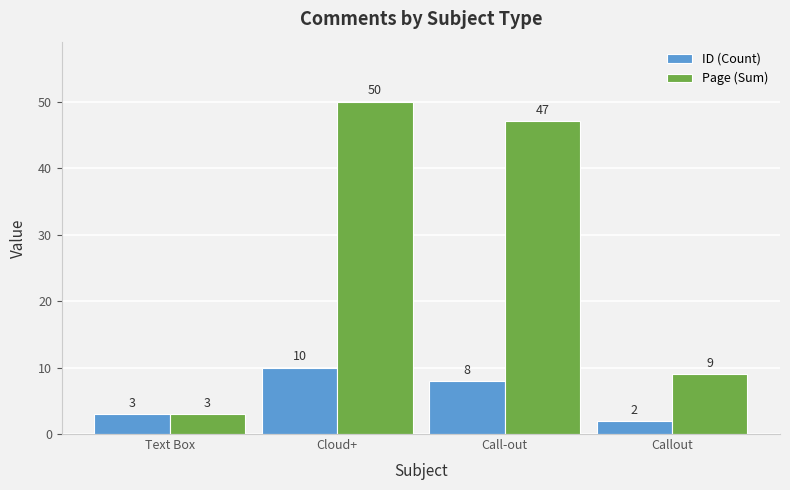

How many categories are shown in the chart?

4